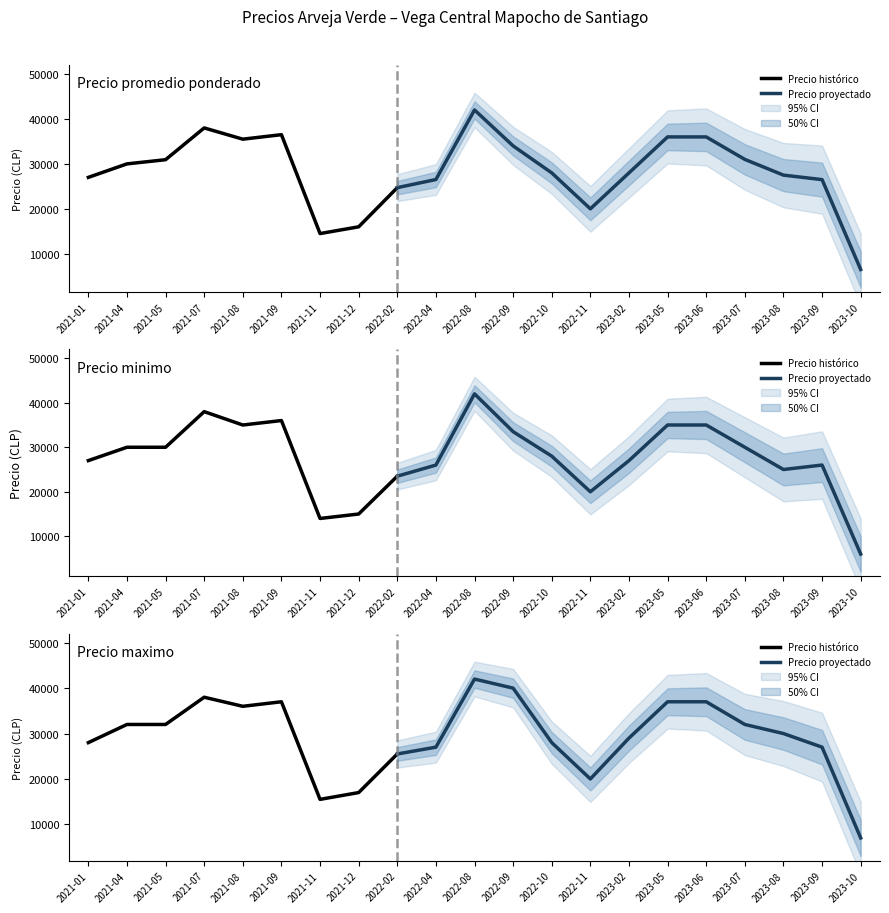

Reading left to right, transcribe all the data shown in this chart.

Precio promedio ponderado: 2021-01=27000	2021-04=30000	2021-05=30933	2021-07=38000	2021-08=35500	2021-09=36500	2021-11=14500	2021-12=16000	2022-02=24714	2022-04=26520	2022-08=42000	2022-09=34000	2022-10=28000	2022-11=20000	2023-02=28000	2023-05=36000	2023-06=36000	2023-07=31000	2023-08=27500	2023-09=26500	2023-10=6500
Precio minimo: 2021-01=27000	2021-04=30000	2021-05=30000	2021-07=38000	2021-08=35000	2021-09=36000	2021-11=14000	2021-12=15000	2022-02=23500	2022-04=26000	2022-08=42000	2022-09=33500	2022-10=28000	2022-11=20000	2023-02=27000	2023-05=35000	2023-06=35000	2023-07=30000	2023-08=25000	2023-09=26000	2023-10=6000
Precio maximo: 2021-01=28000	2021-04=32000	2021-05=32000	2021-07=38000	2021-08=36000	2021-09=37000	2021-11=15500	2021-12=17000	2022-02=25500	2022-04=27000	2022-08=42000	2022-09=40000	2022-10=28000	2022-11=20000	2023-02=29000	2023-05=37000	2023-06=37000	2023-07=32000	2023-08=30000	2023-09=27000	2023-10=7000